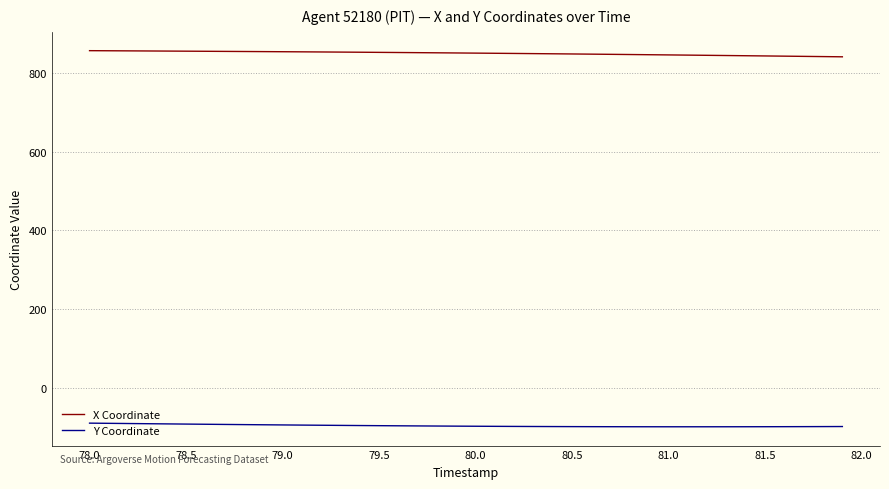

True or false: Y Coordinate and X Coordinate intersect in this chart.

False